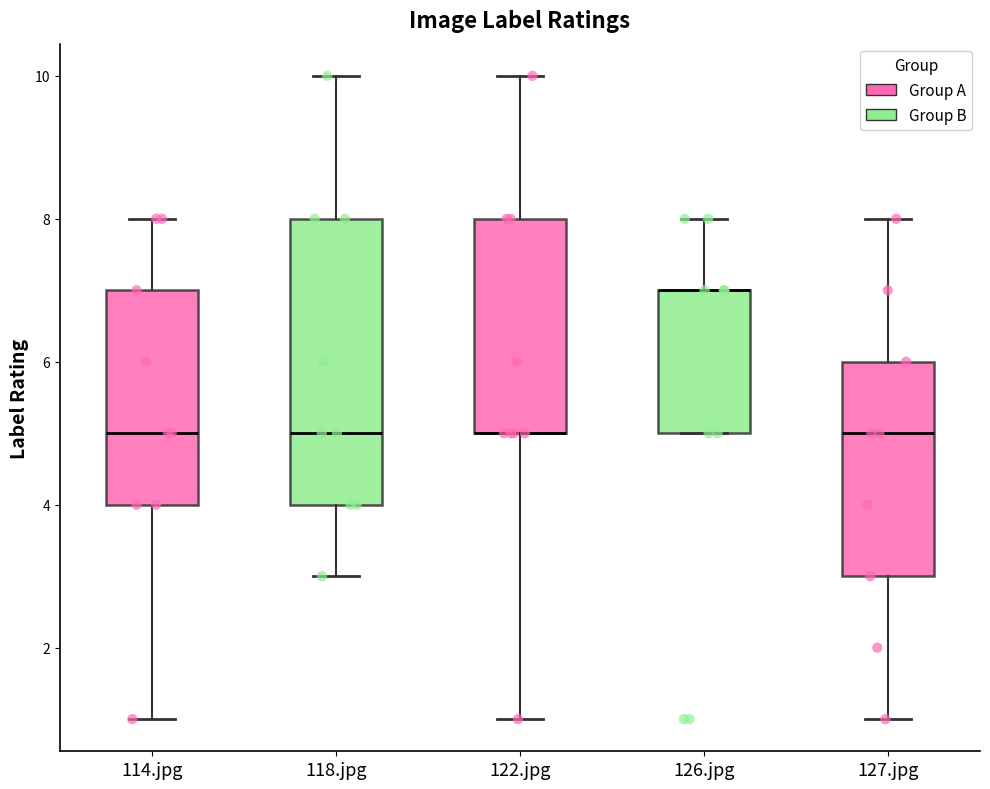

Reading left to right, transcribe this box plot: for each box, give where its median line is, the range the box spans, and where its two whiskers end, as read against the y-axis. The values are not printed on the chart, so give them approximately, as read against the axis.

114.jpg: median 5, box 4 to 7, whiskers 1 to 8
118.jpg: median 5, box 4 to 8, whiskers 3 to 10
122.jpg: median 5 (drawn on the box's lower edge), box 5 to 8, whiskers 1 to 10
126.jpg: median 7 (drawn on the box's upper edge), box 5 to 7, whiskers 5 to 8
127.jpg: median 5, box 3 to 6, whiskers 1 to 8